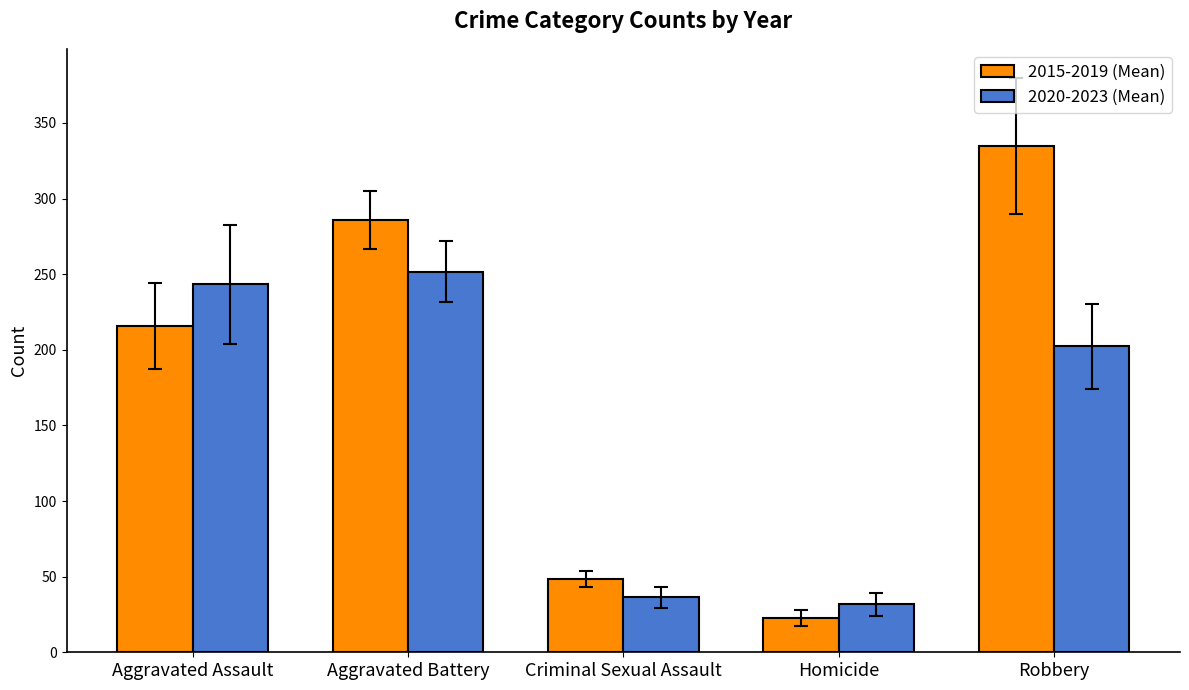

What is the spread (max minus min) of values at Aggravated Battery?

34.3